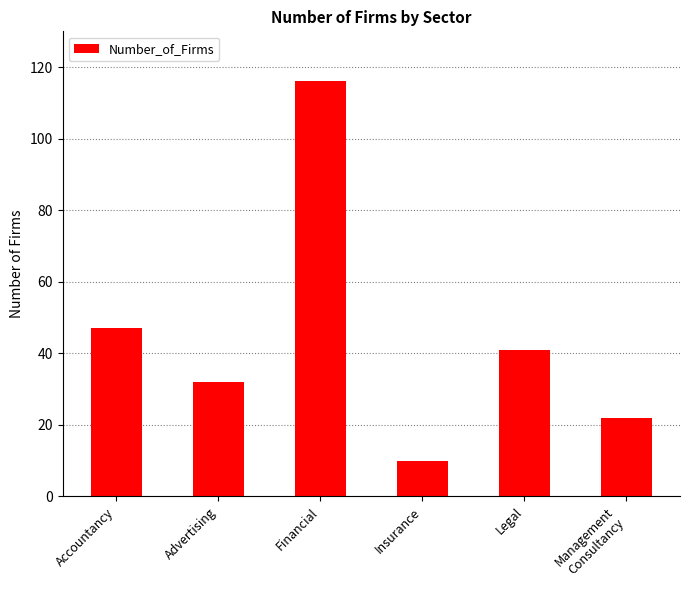

Where is the data nearest to the value 63?

Accountancy